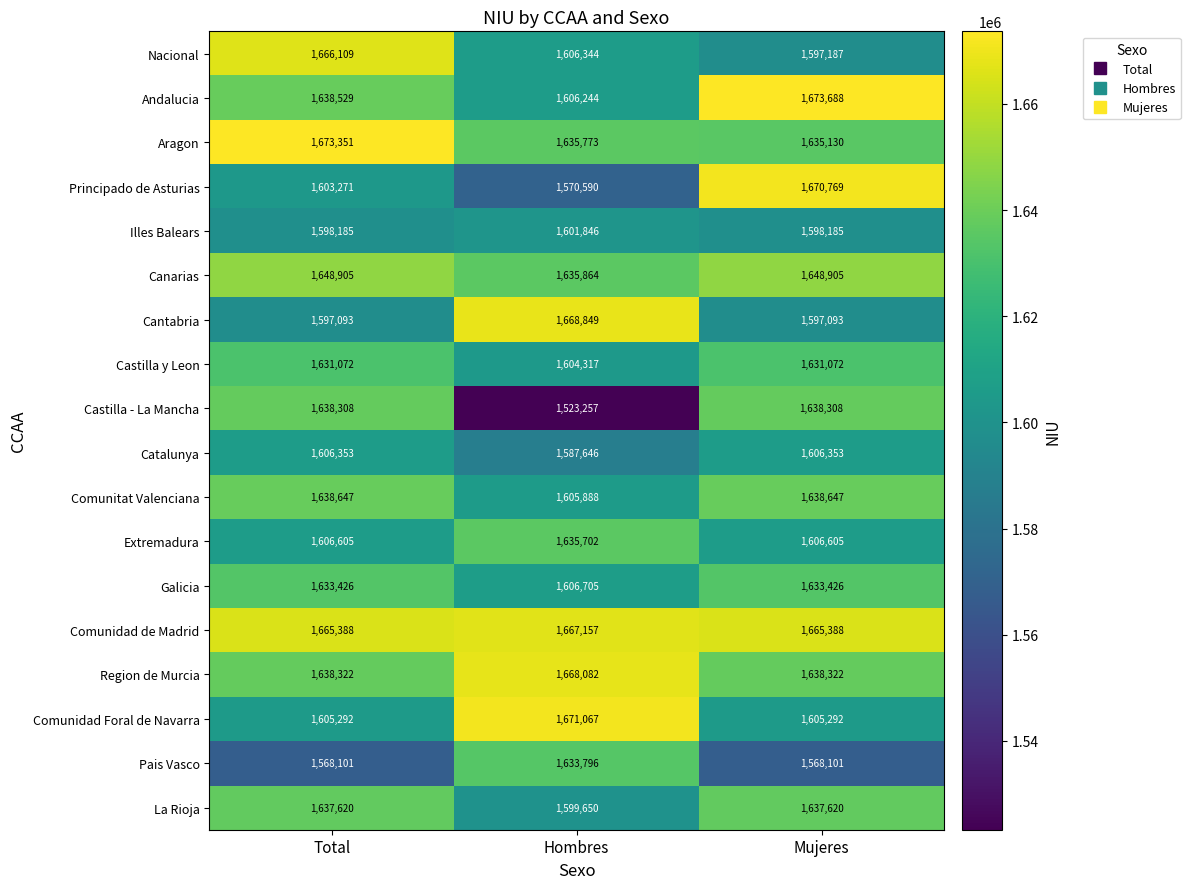

Which series has the largest total across all categories?

Comunidad de Madrid